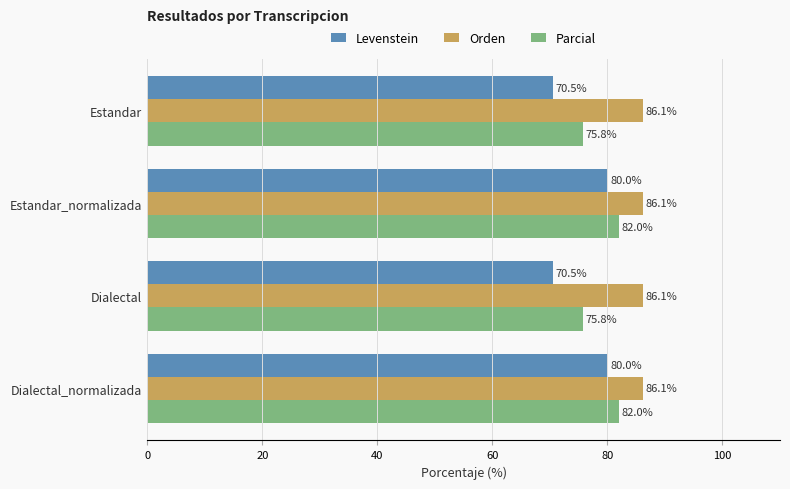

The value of Levenstein at Estandar_normalizada is 108.3. True or false?

False